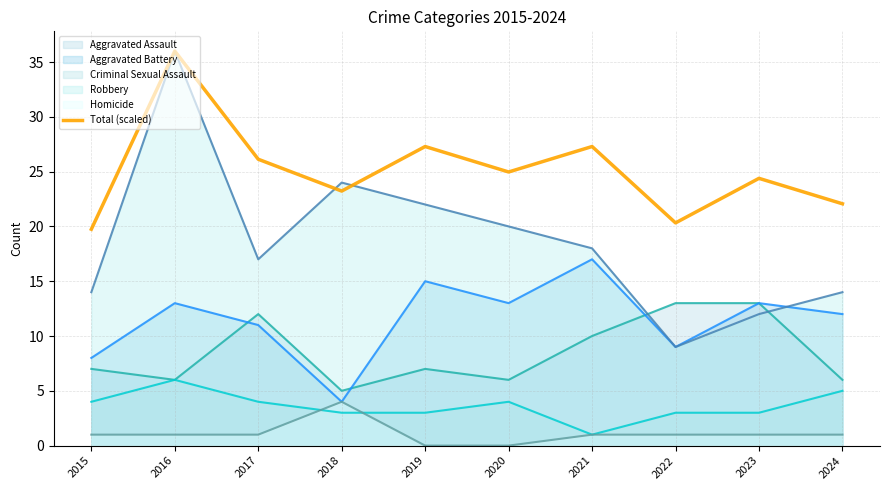

What is the average value?

25.1